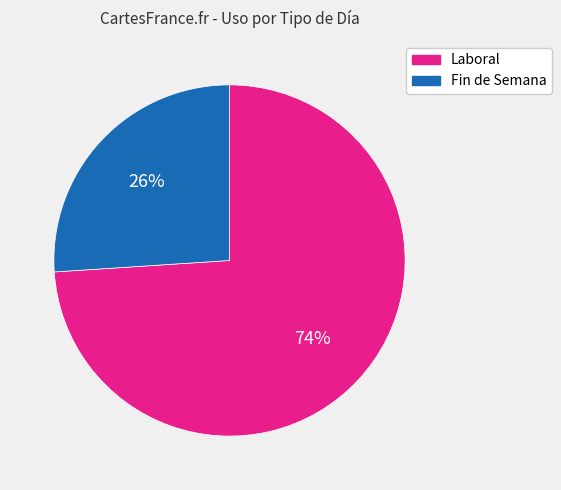

Rank the categories by value from lowest to highest.

Fin de Semana, Laboral